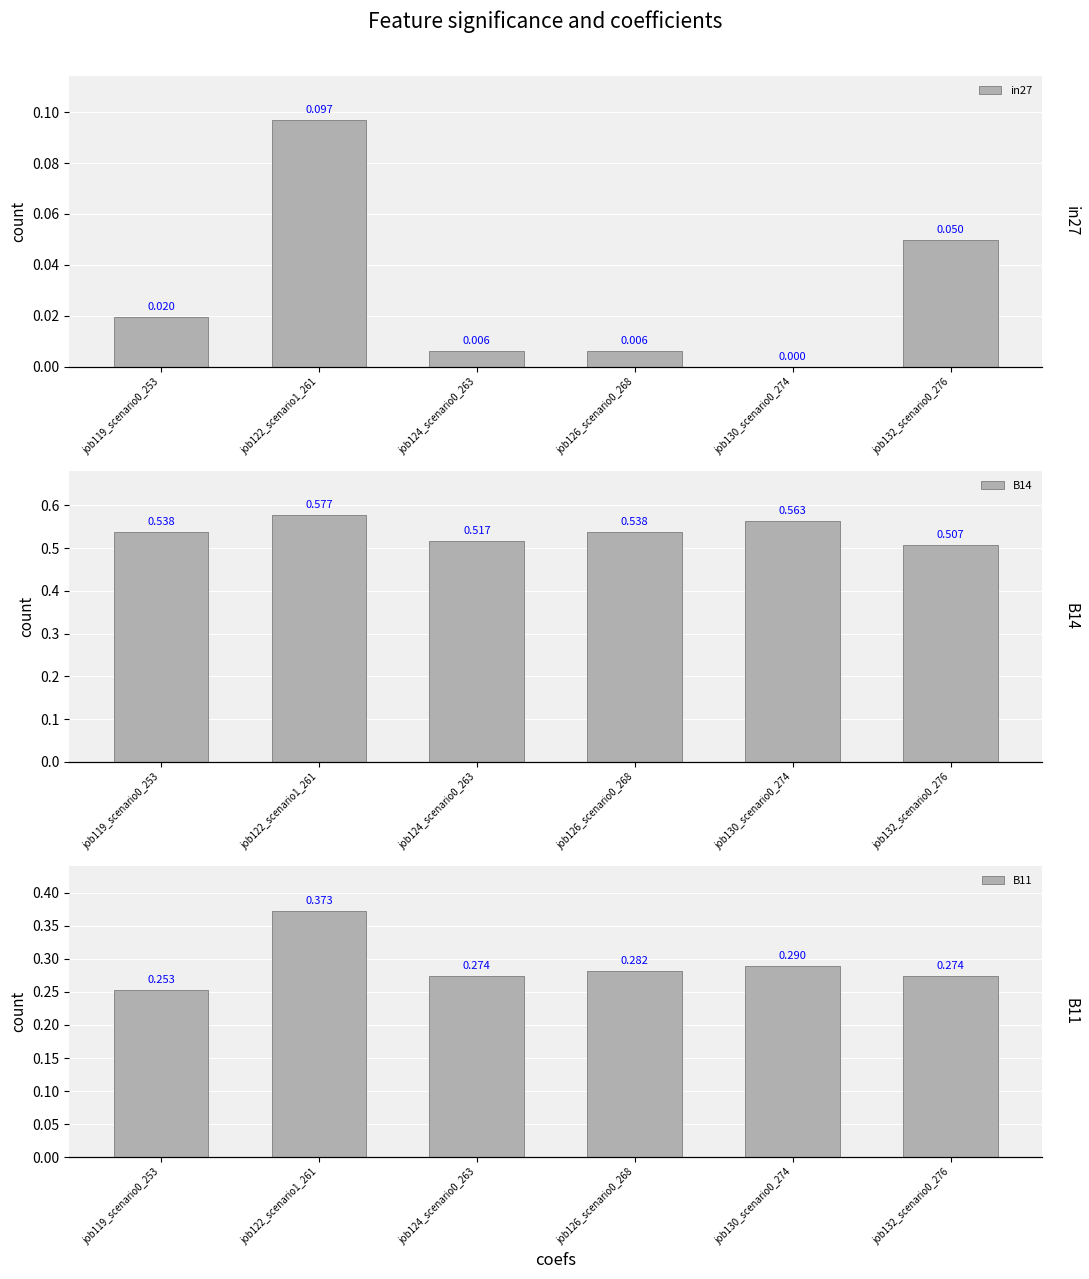

What is the maximum value shown in the chart?

0.6